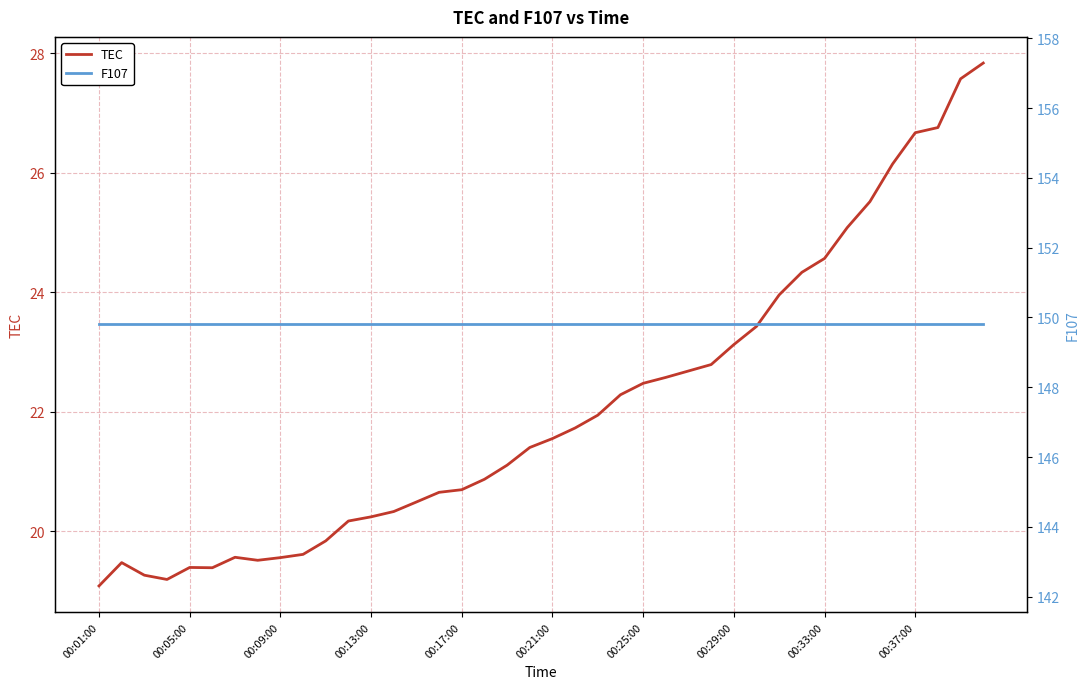

What is the minimum value for TEC?

19.1